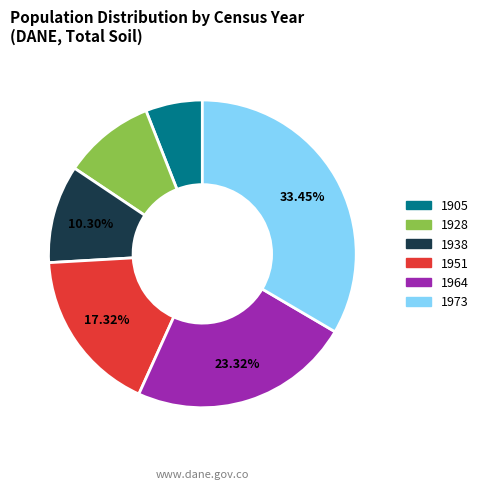

Is there a majority slice in this chart?

No